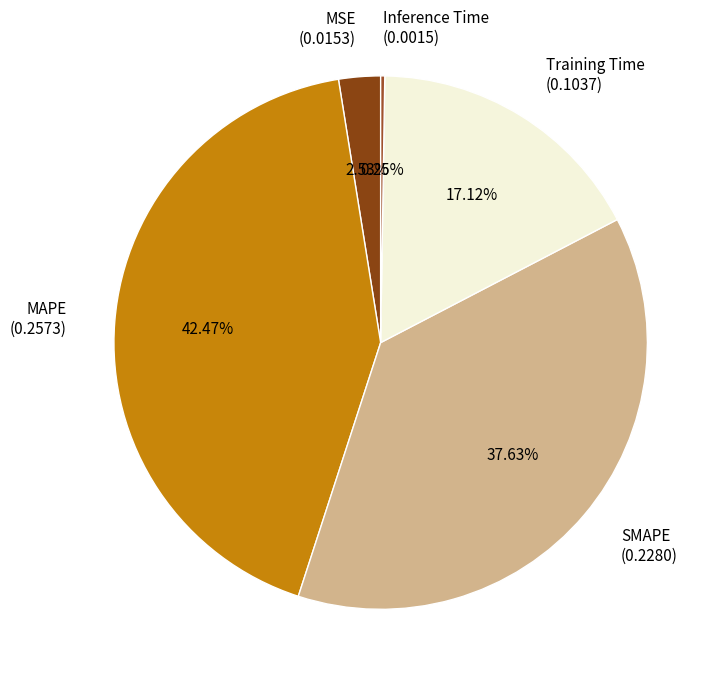

The MSE slice represents 3% of the pie. True or false?

True